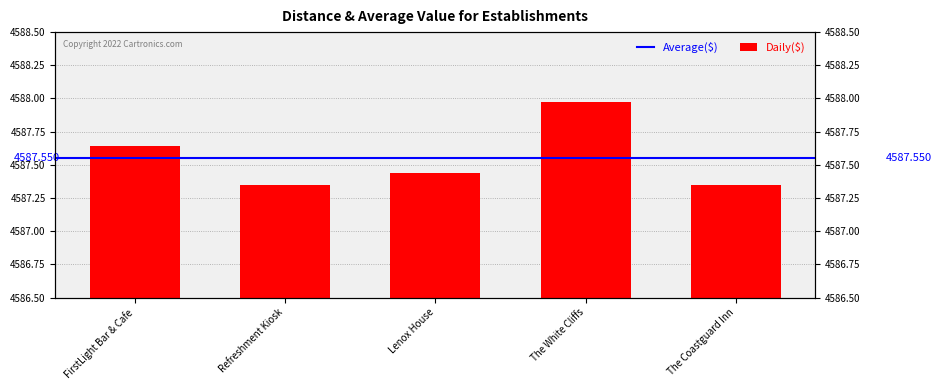

What is the label of the 5th bar from the right?

FirstLight Bar & Cafe